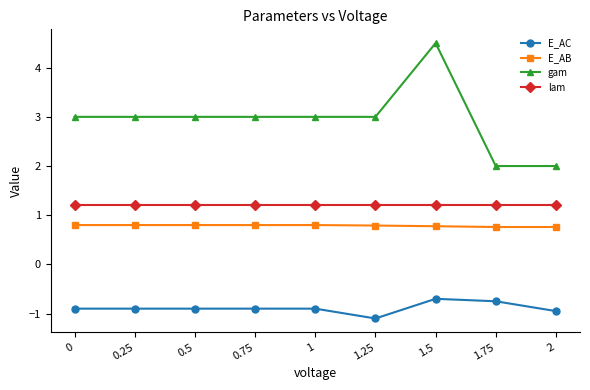

How many lines are shown in the chart?

4